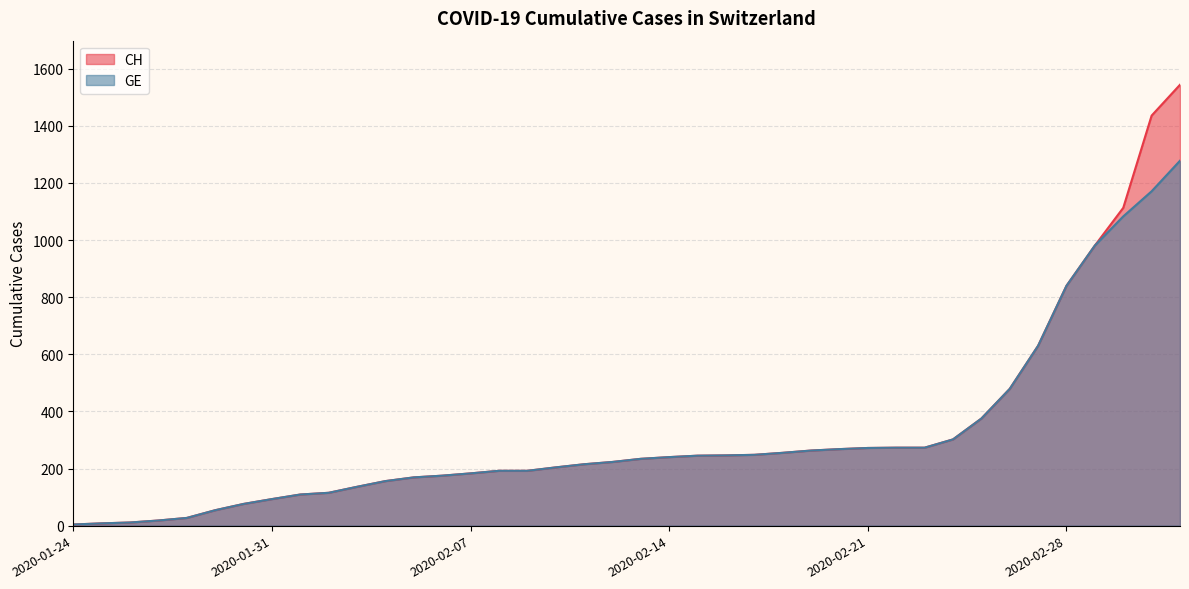

At which category is the sum across all series the highest?

2020-03-03